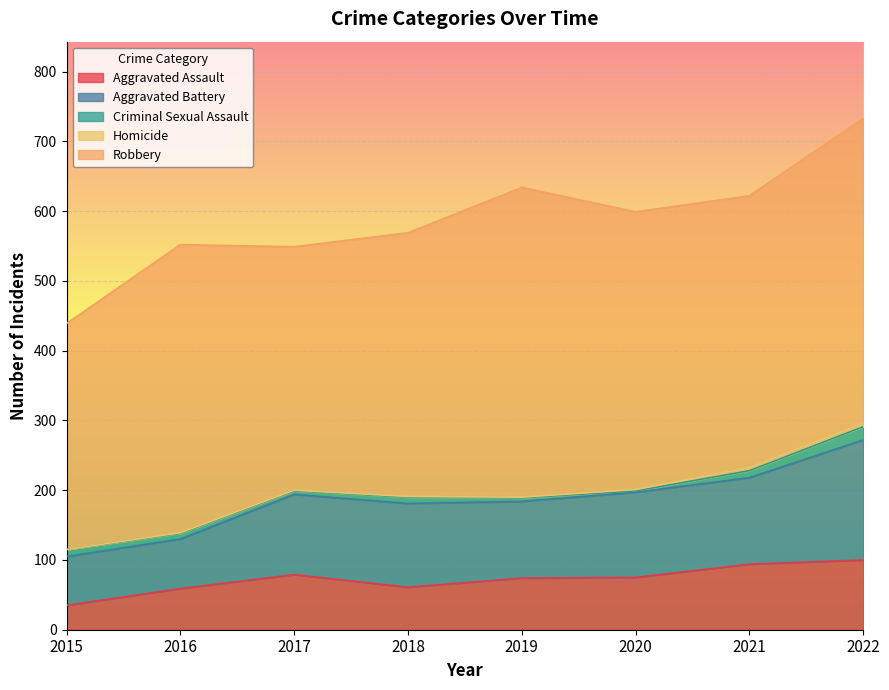

The Criminal Sexual Assault series shows 13 at 2021. True or false?

False